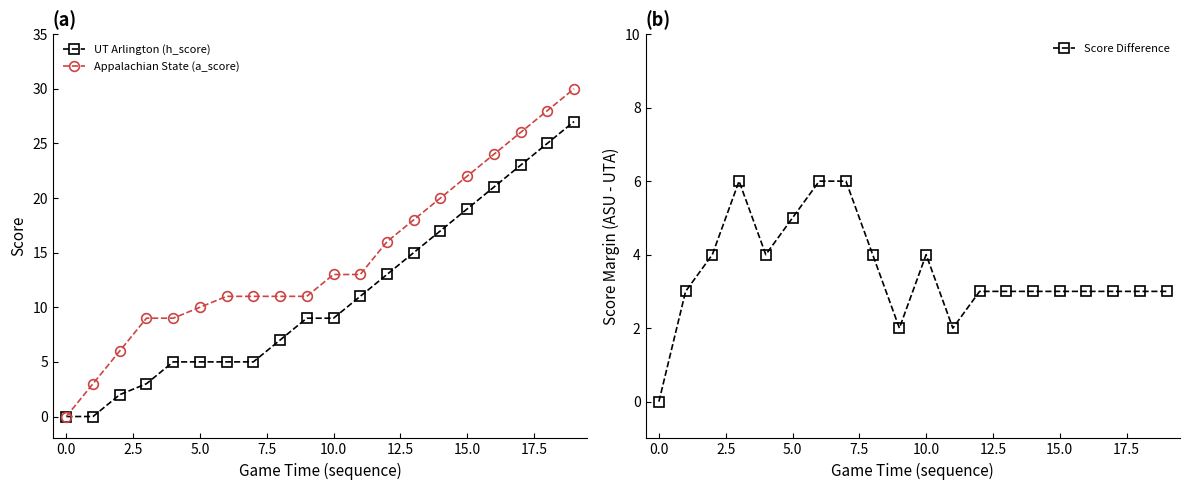

What is the label of the 20th point from the left?

19